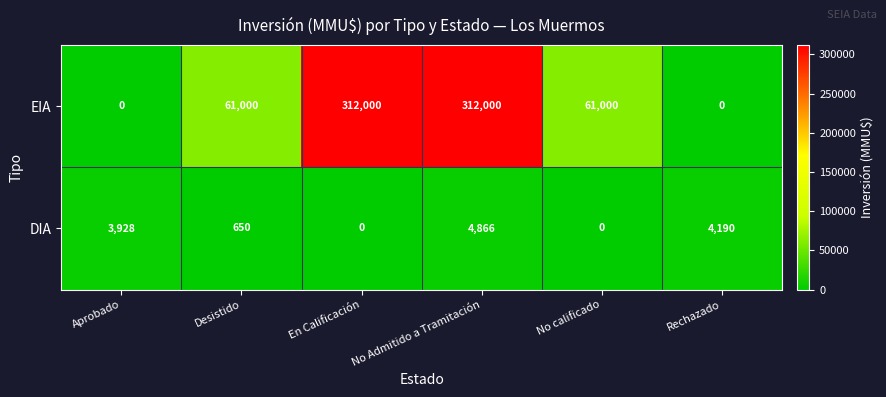

What is the difference between the maximum and minimum values in the DIA series?

4866